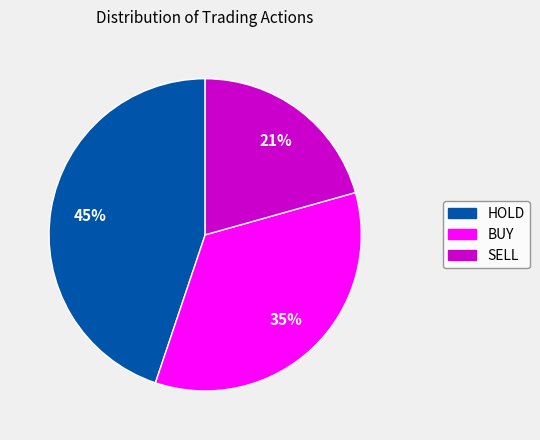

Is it true that SELL is 21% of the pie?

True